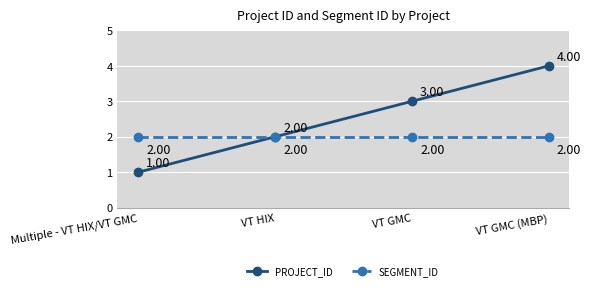

List the series in order of their overall mean, lowest first.

SEGMENT_ID, PROJECT_ID